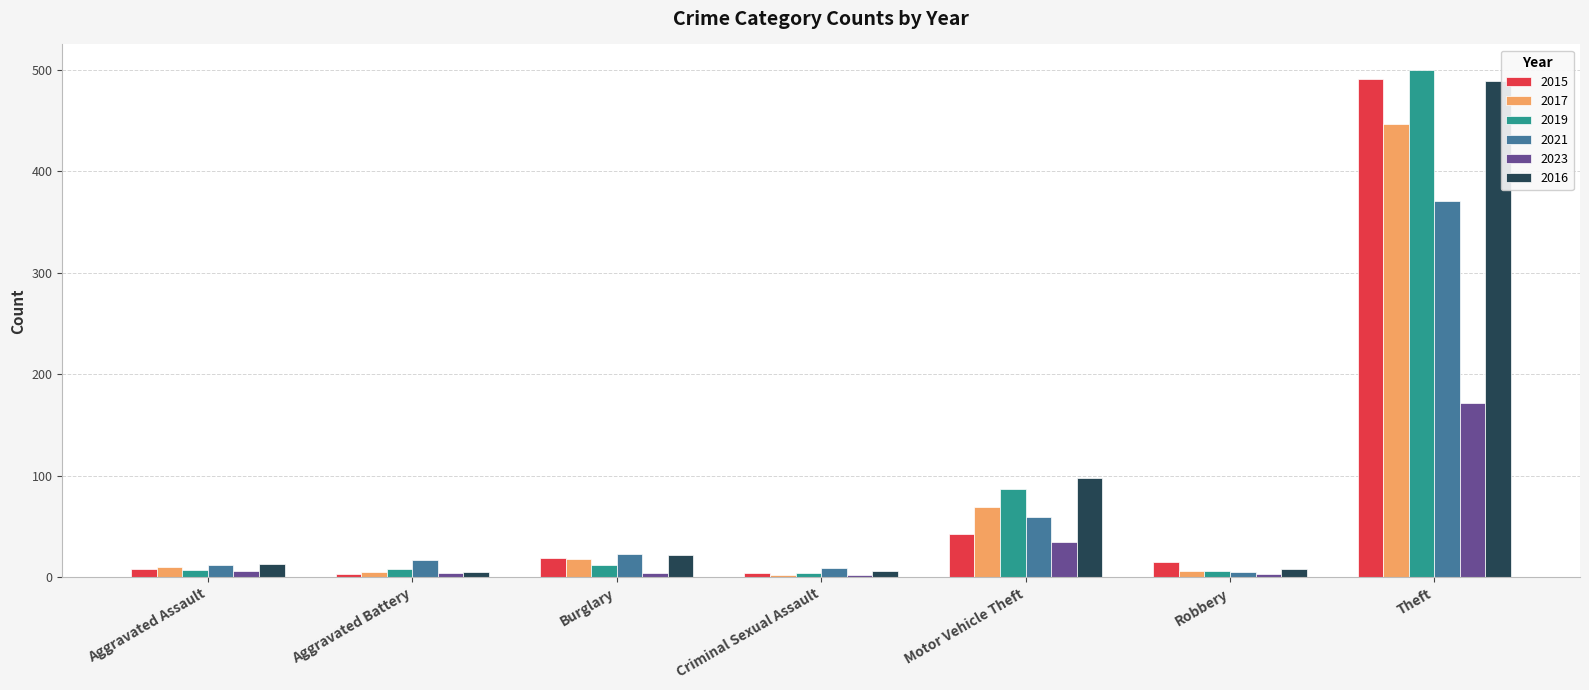

Where is 2016 nearest to the value 247?

Motor Vehicle Theft